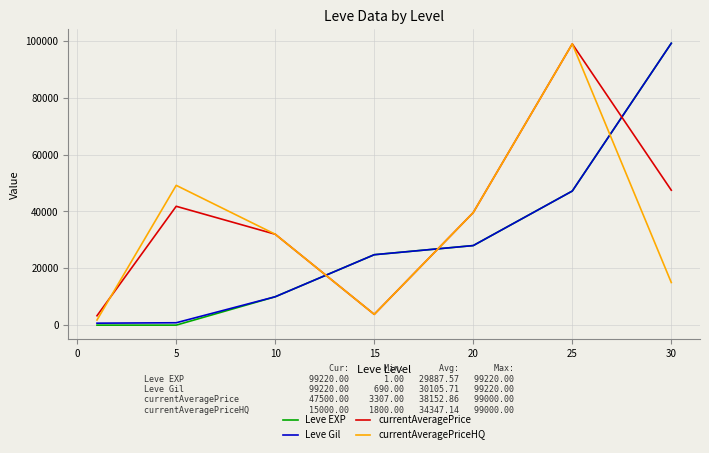

What is the highest value of the currentAveragePrice series?

99000